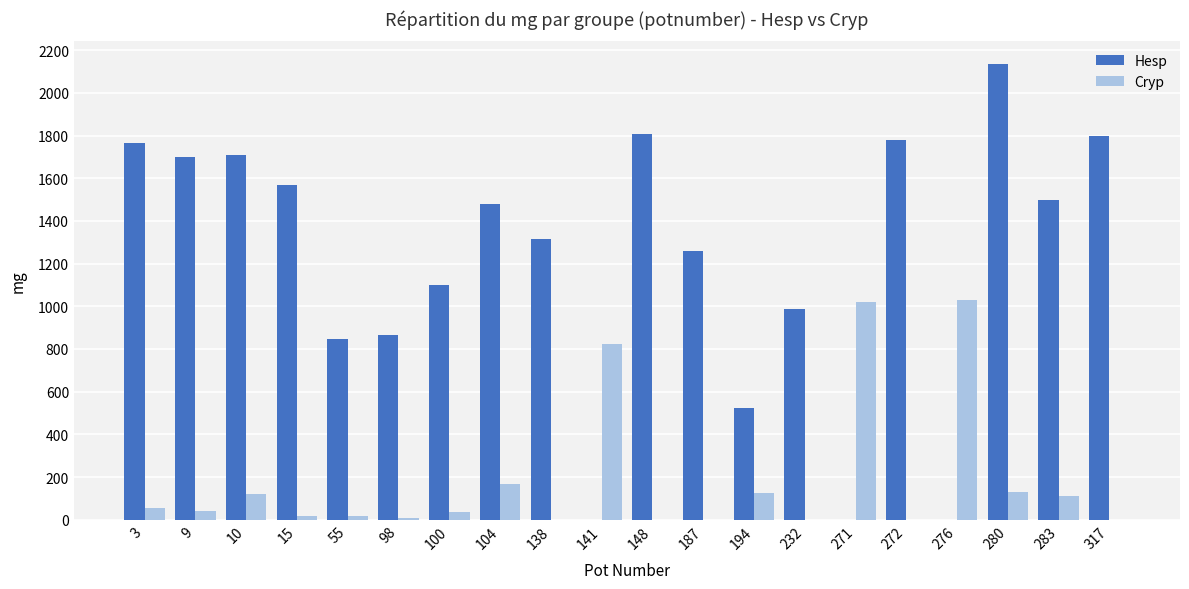

Between 141 and 148, which series saw the biggest shift?

Hesp